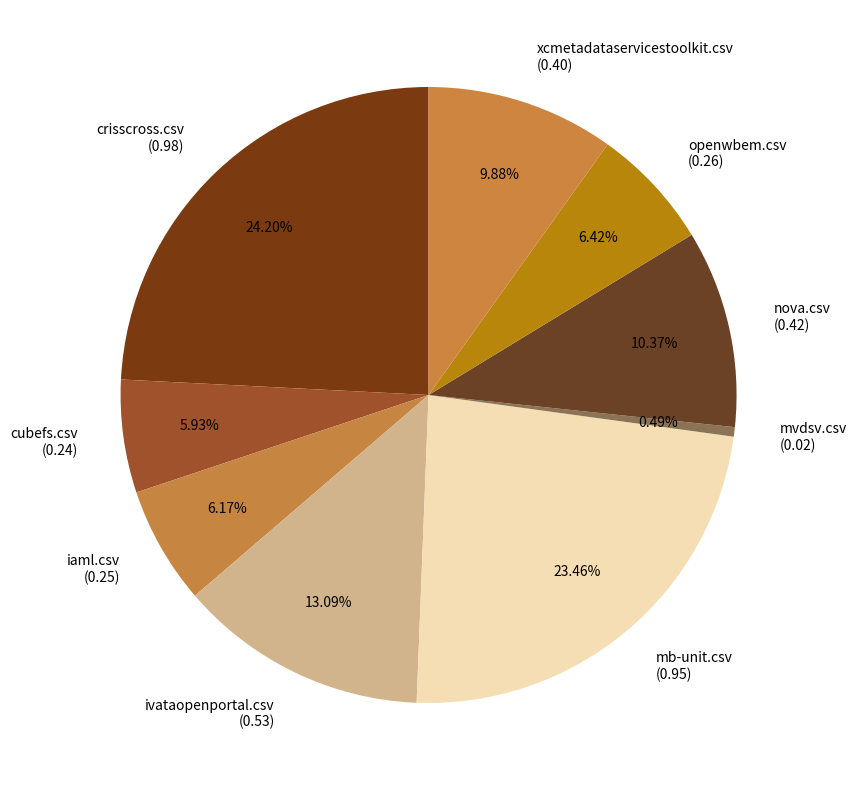

Is there a majority slice in this chart?

No